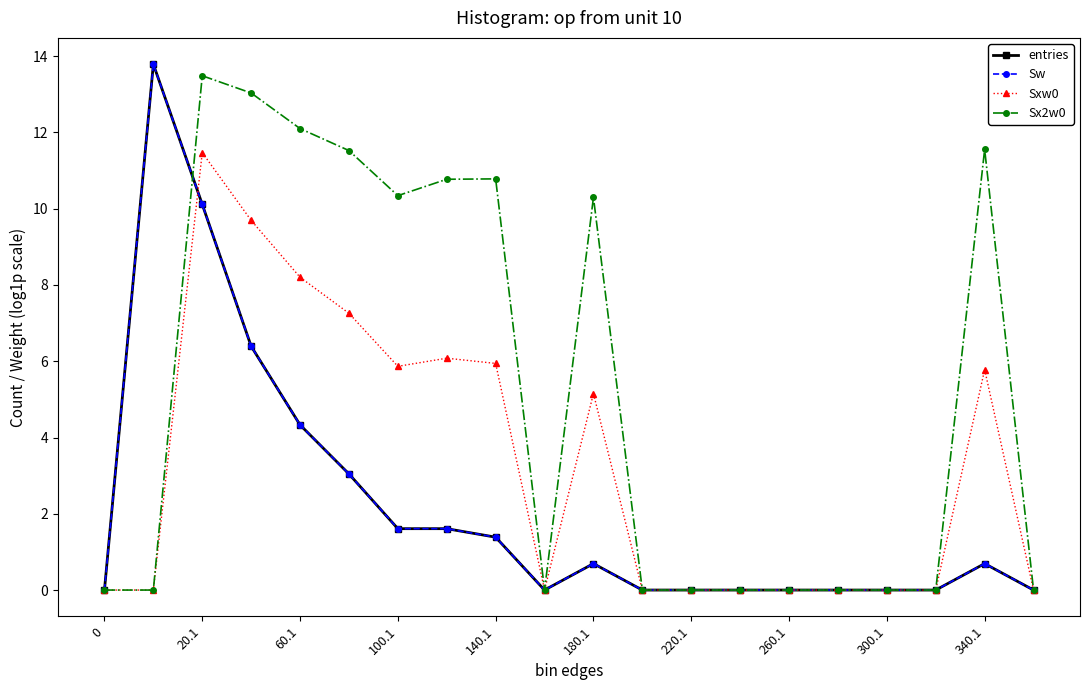

Does the chart have visible grid lines?

No